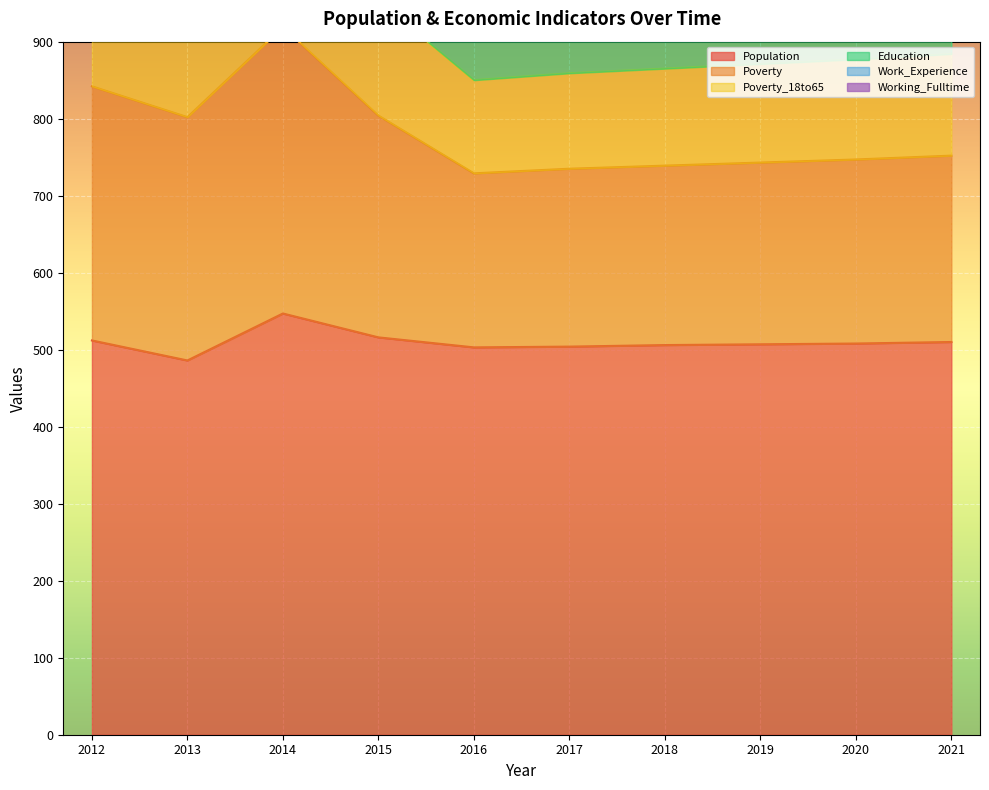

True or false: Population and Poverty cross at least once.

False